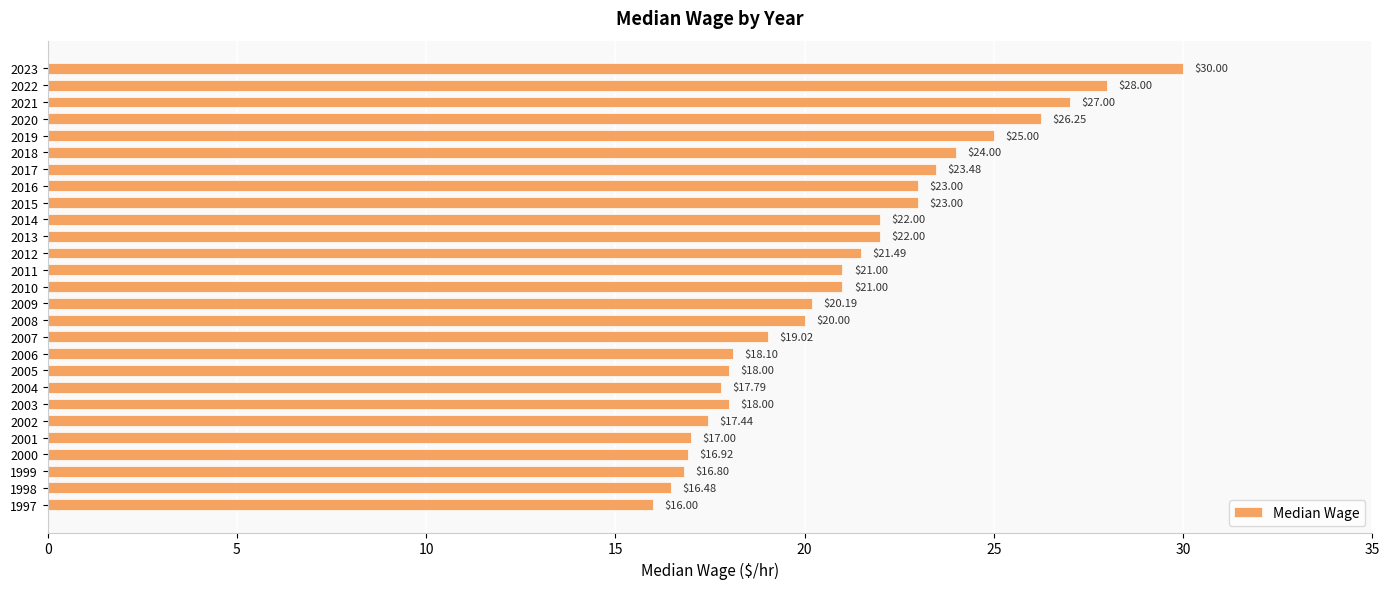

What is the difference between the maximum and second lowest values?

13.5